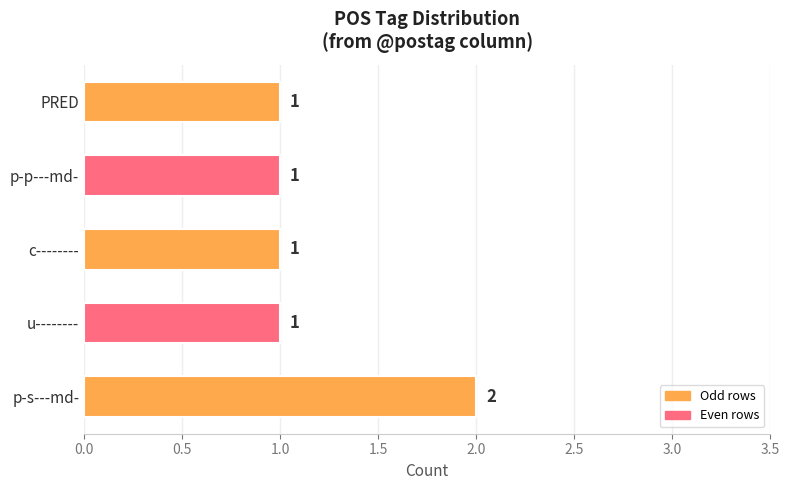

What is the difference between the maximum and minimum values?

1